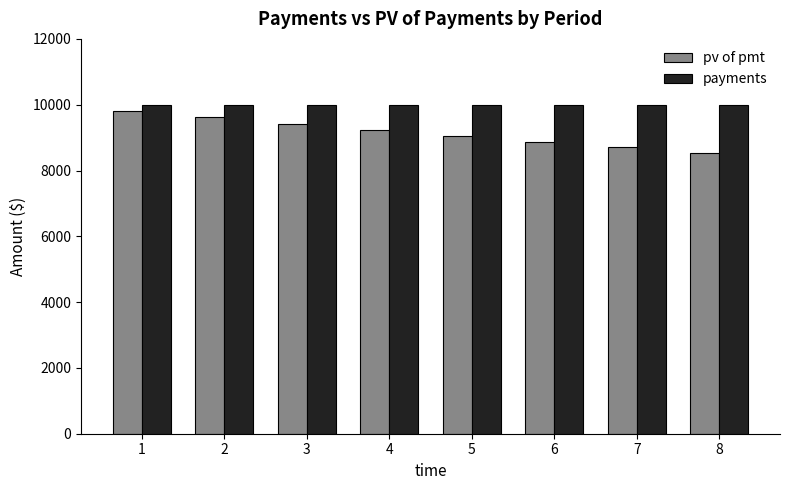

Reading left to right, list all the values displayed in this chart.

pv of pmt: 9803.9	9611.7	9423.2	9238.5	9057.3	8879.7	8705.6	8534.9
payments: 10000.0	10000.0	10000.0	10000.0	10000.0	10000.0	10000.0	10000.0